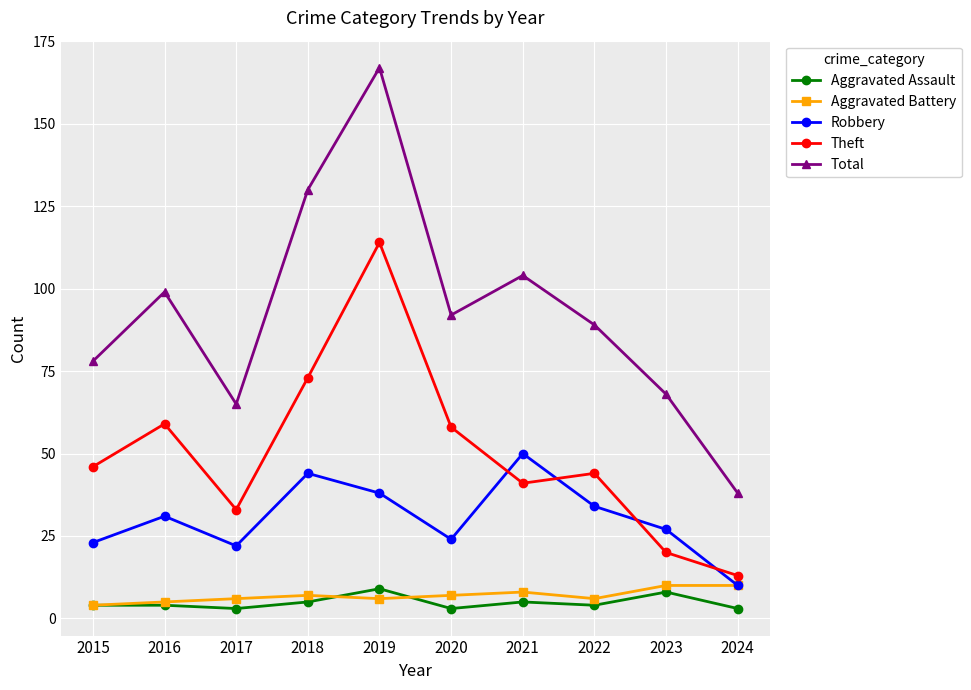

How many values in the Robbery series are below 31?

5